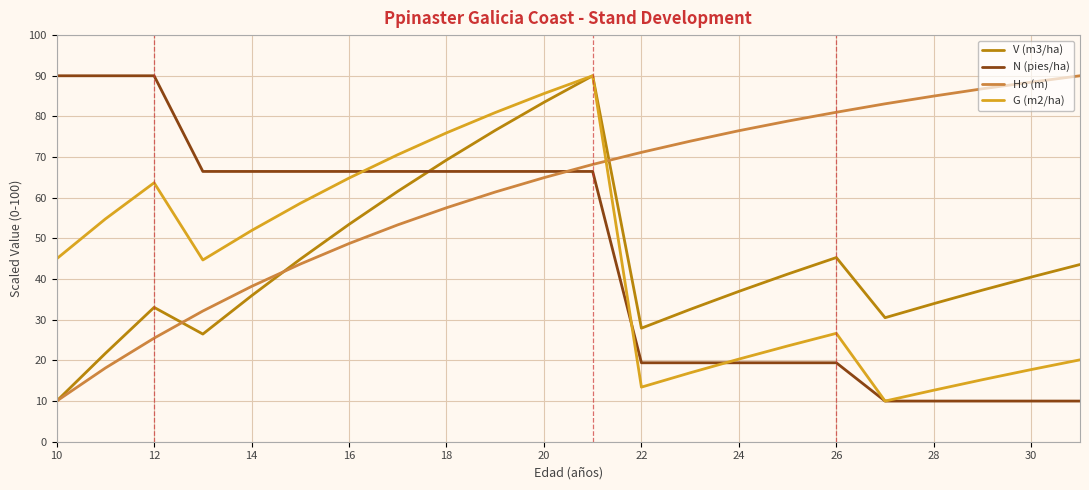

How many values in the N (pies/ha) series exceed 66?

12